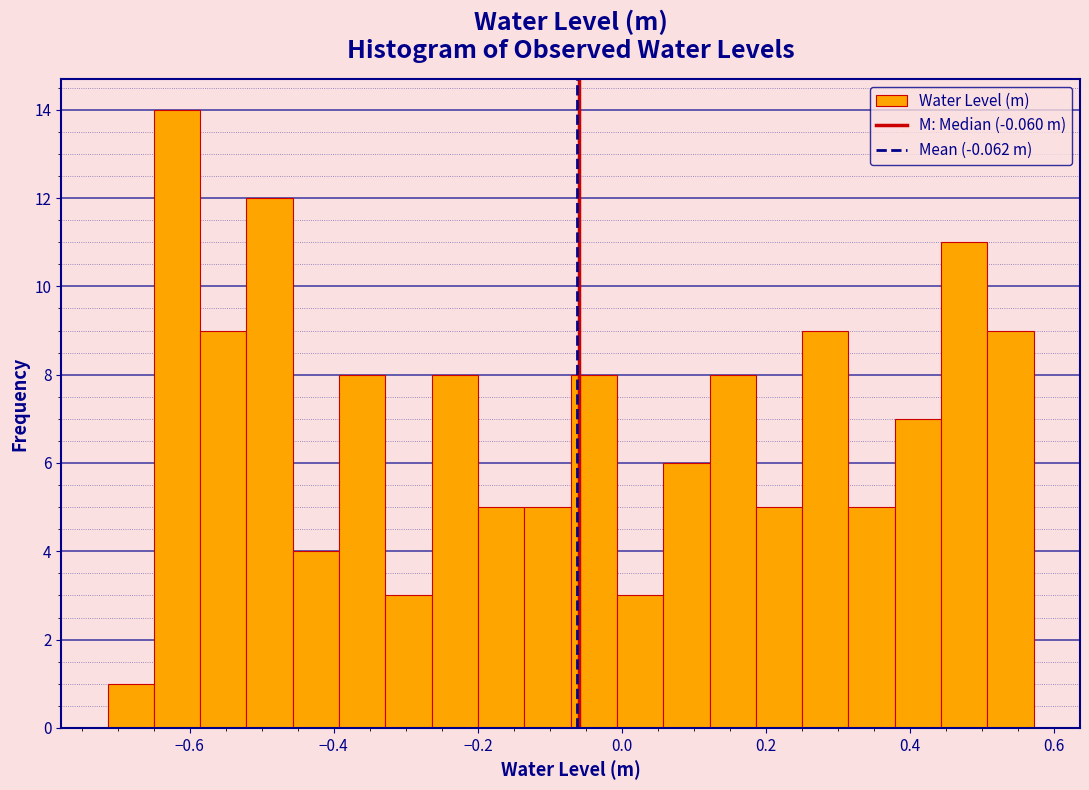

Around what value on the x-axis is the tallest bar? Give the approximate position of its centre, as read against the axis.

-0.62